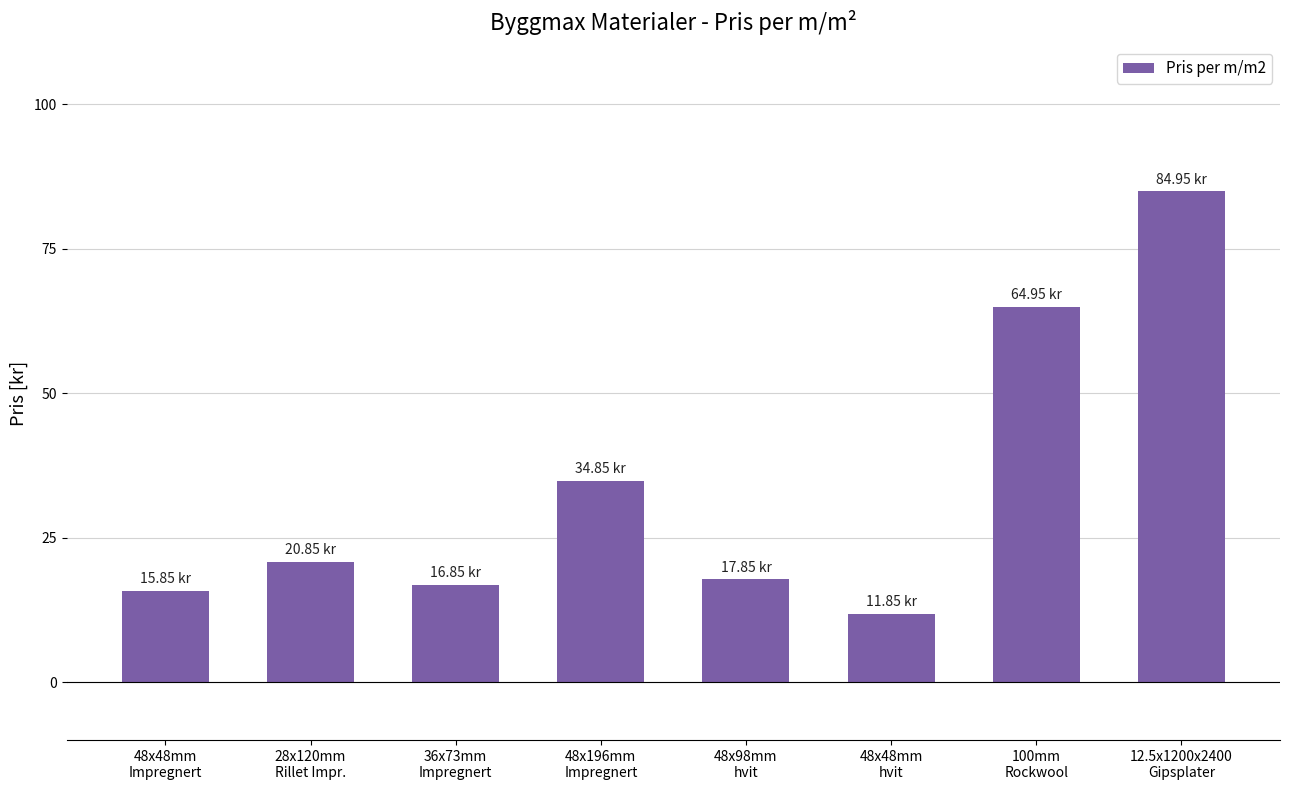

The chart shows a value of 8.4 at 28x120mm
Rillet Impr.. True or false?

False